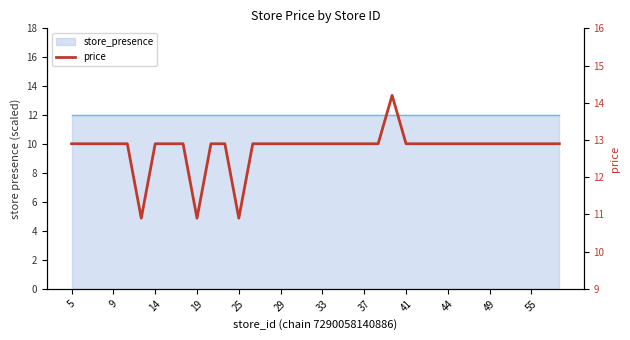

What is the sum of all values?

459.7